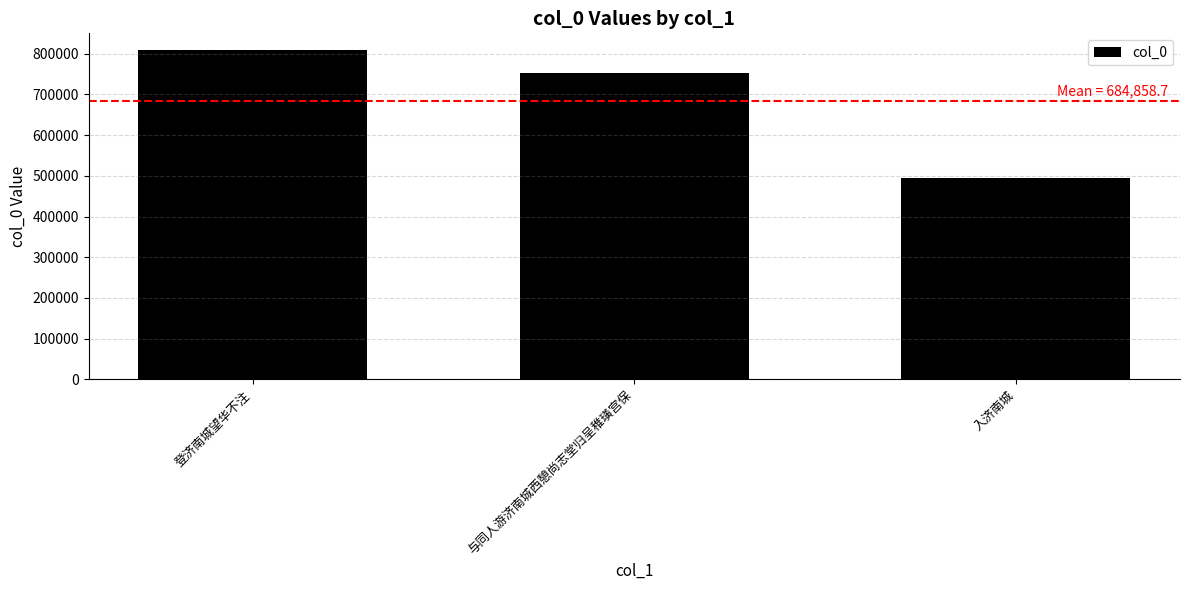

The chart shows a value of 809413 at 登济南城望华不注. True or false?

True